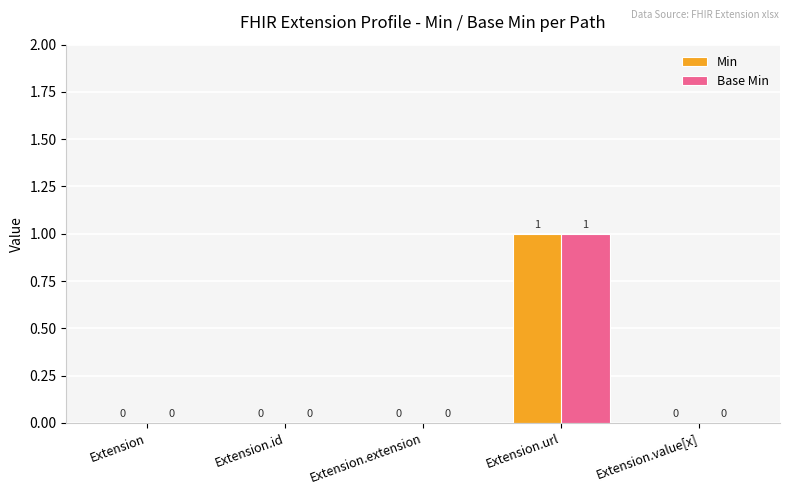

How many Base Min values are between 0 and 1?

5